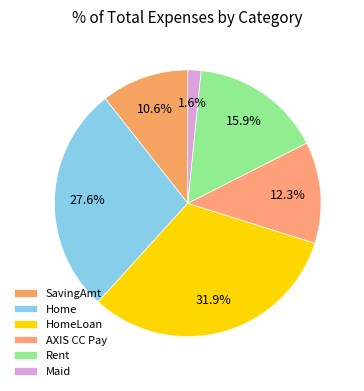

Does SavingAmt account for over 50% of the chart?

No